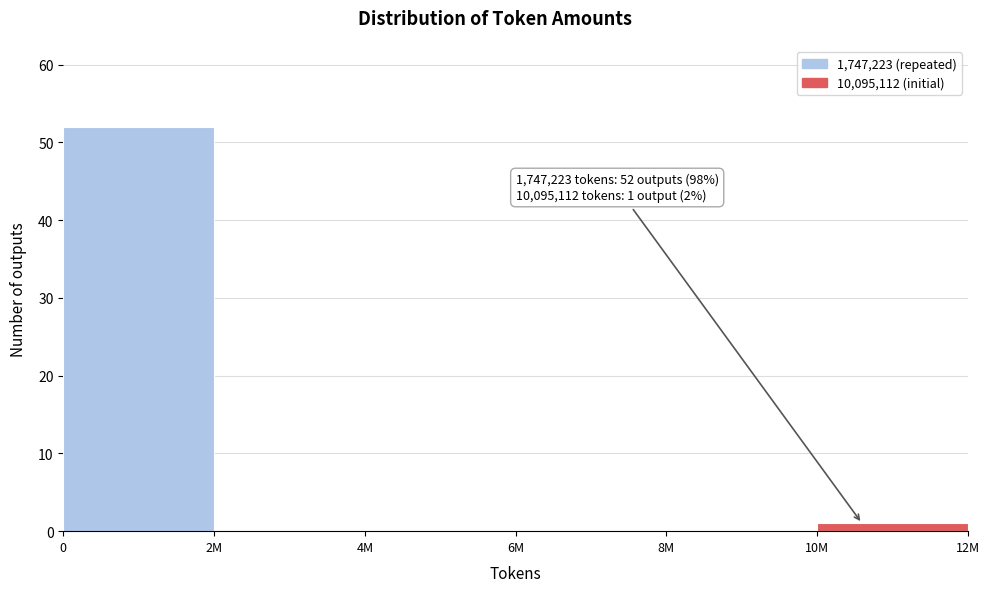

Reading left to right, list all the values displayed in this chart.

0=52	2M=0	4M=0	6M=0	8M=0	10M=1